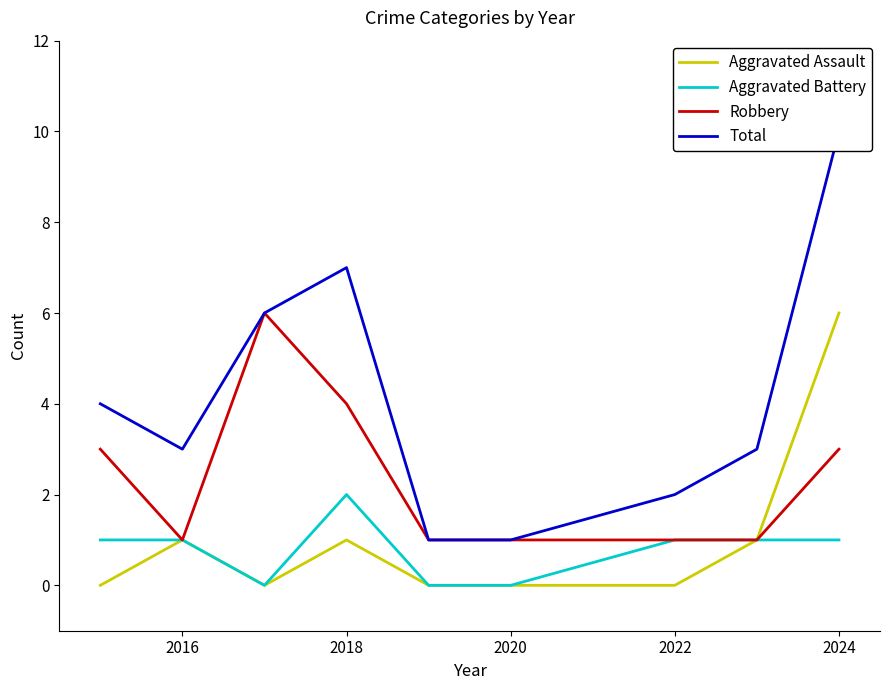

What value does the Aggravated Battery series have at 2024?

1